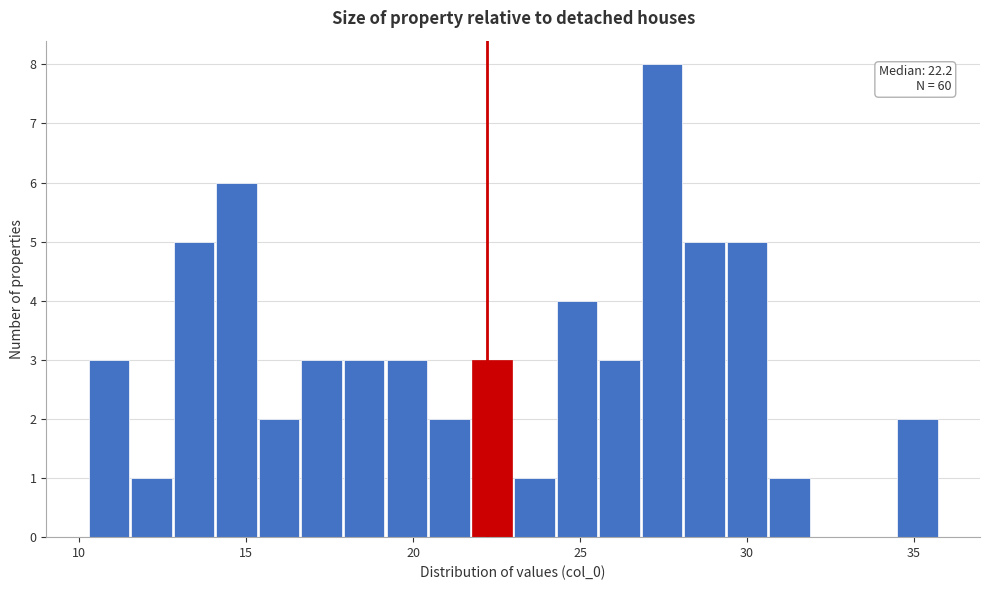

Read against the x-axis, roughly where is the centre of the tallest bar?

27.5